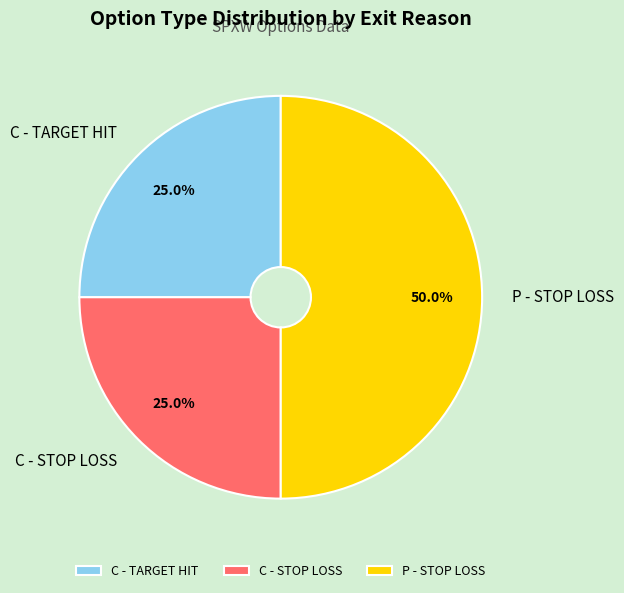

Combined, what portion of the pie is P - STOP LOSS and C - STOP LOSS?

75.0%